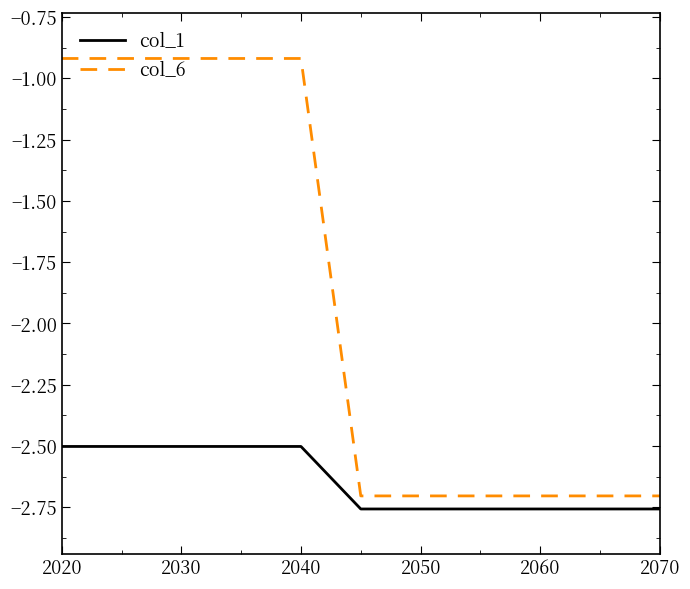

Rank the series by their maximum value, from lowest to highest.

col_1, col_6